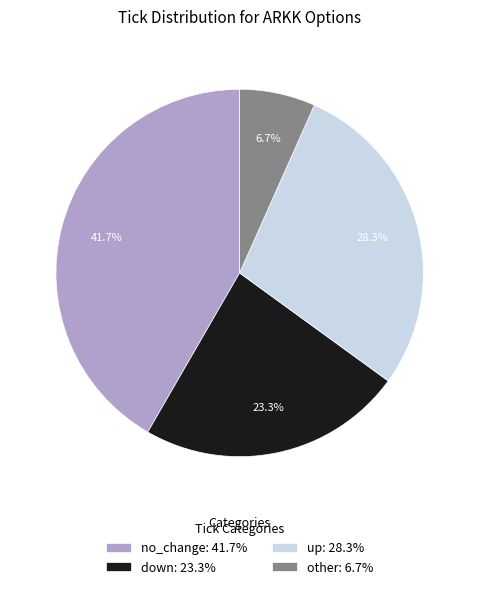

Rank the categories by value from highest to lowest.

no_change, up, down, other